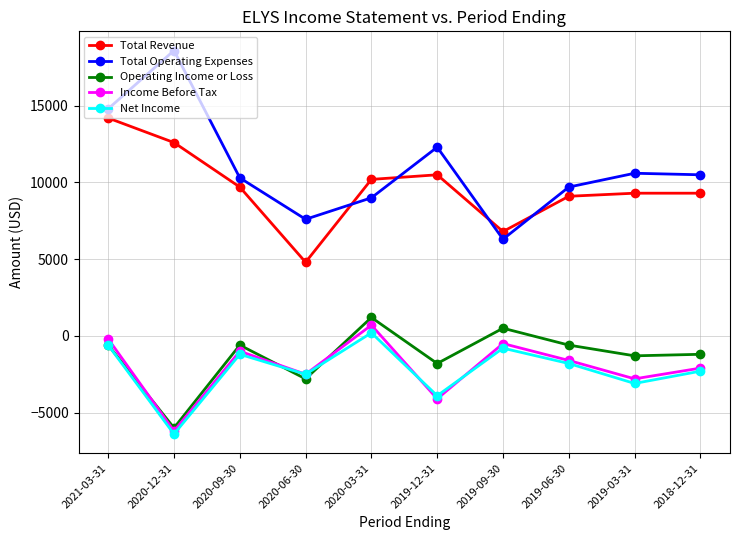

The value of Total Operating Expenses at 2019-09-30 is 6300. True or false?

True